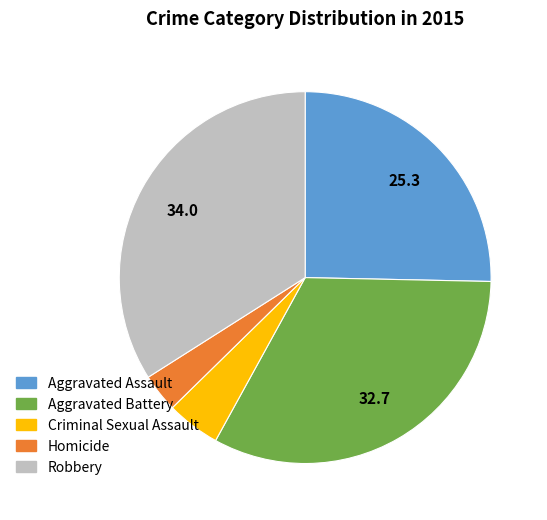

How many slices are in this pie chart?

5